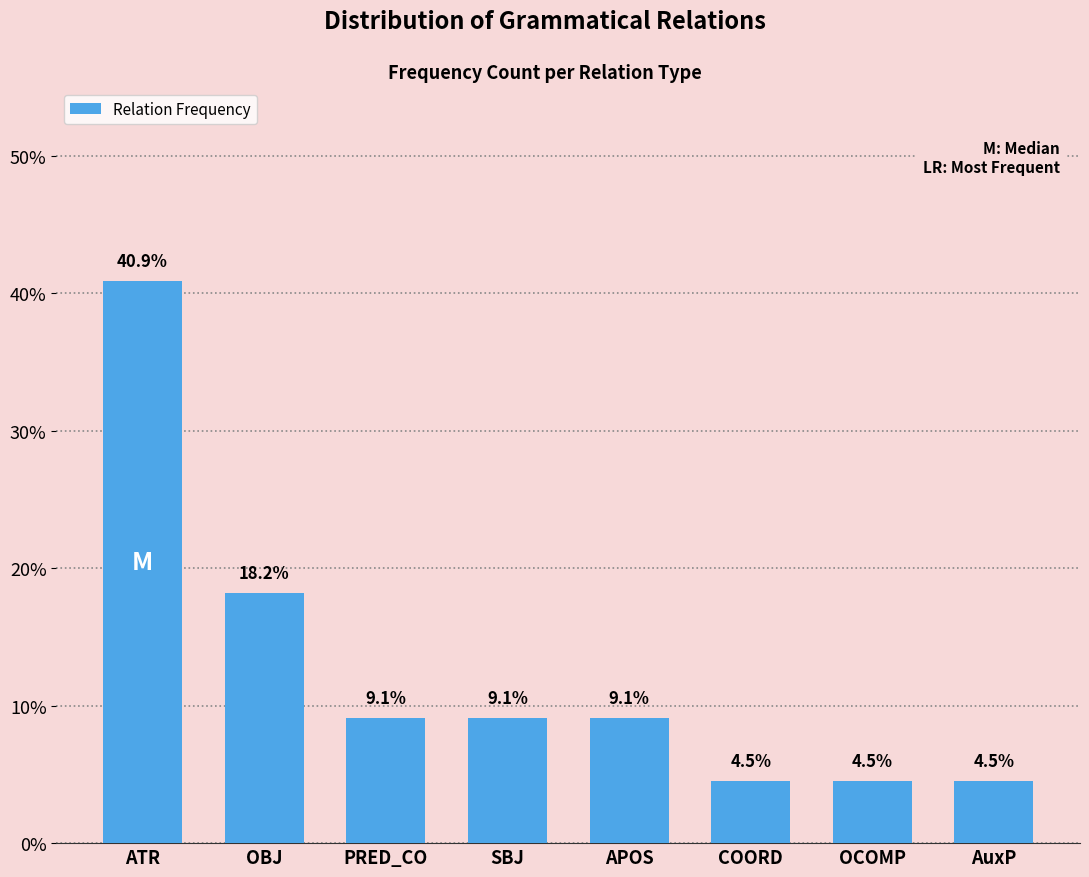

Reading left to right, list all the values displayed in this chart.

40.9	18.2	9.1	9.1	9.1	4.5	4.5	4.5